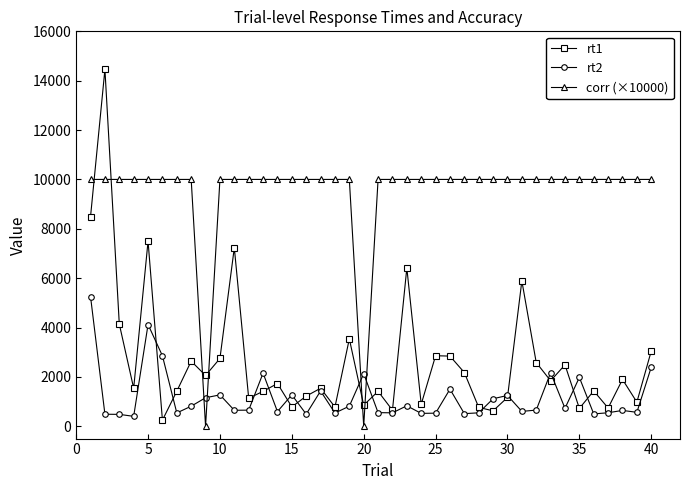

Which series has the largest range (max minus min)?

rt1